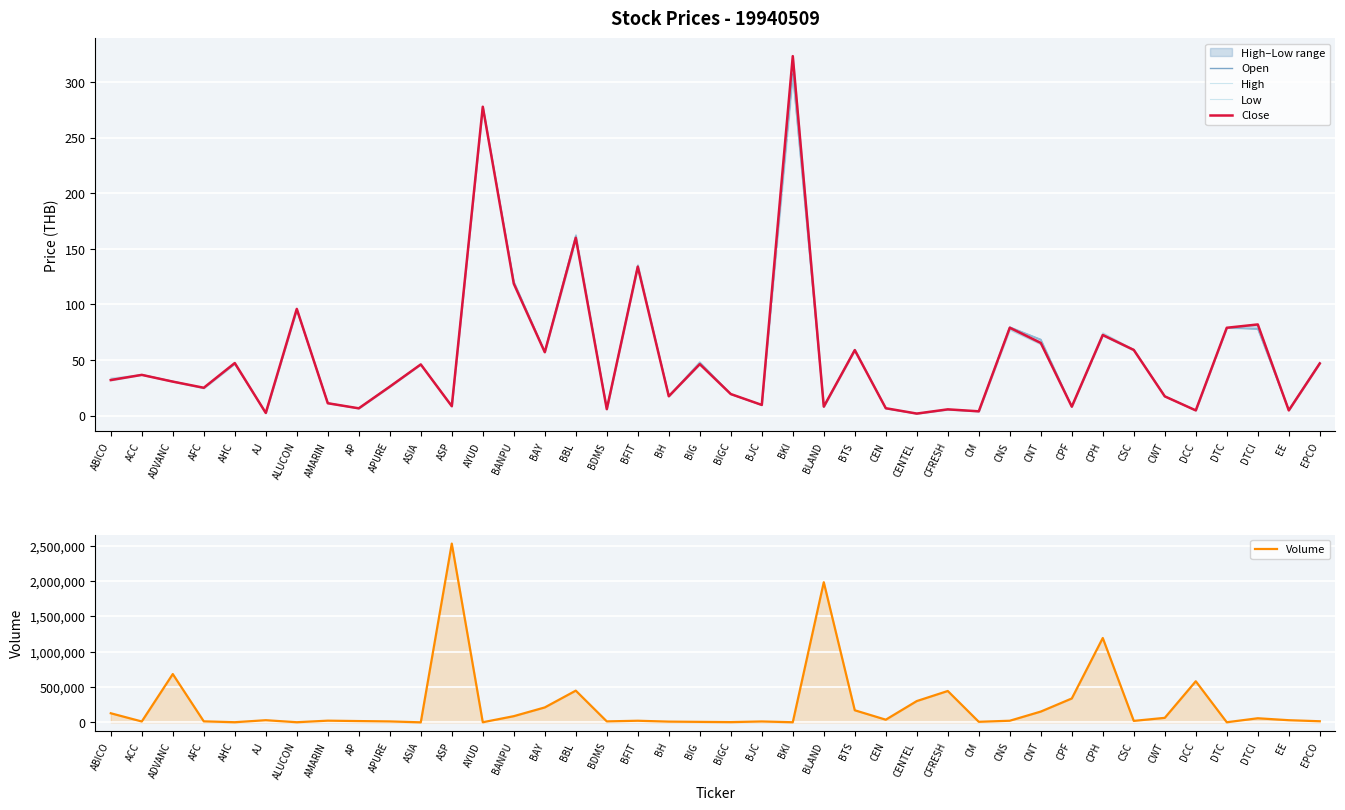

The Volume series shows 13700.0 at AFC. True or false?

True